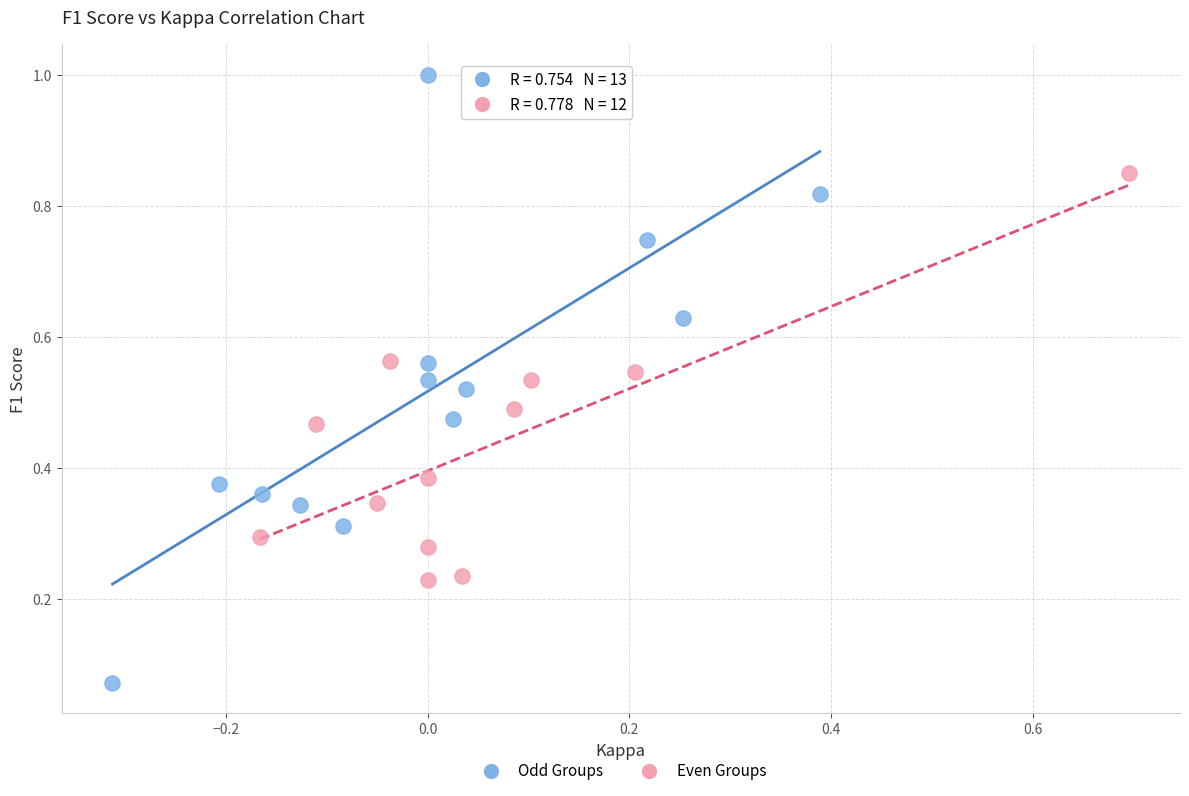

Which series has the widest spread of Y values?

Odd Groups